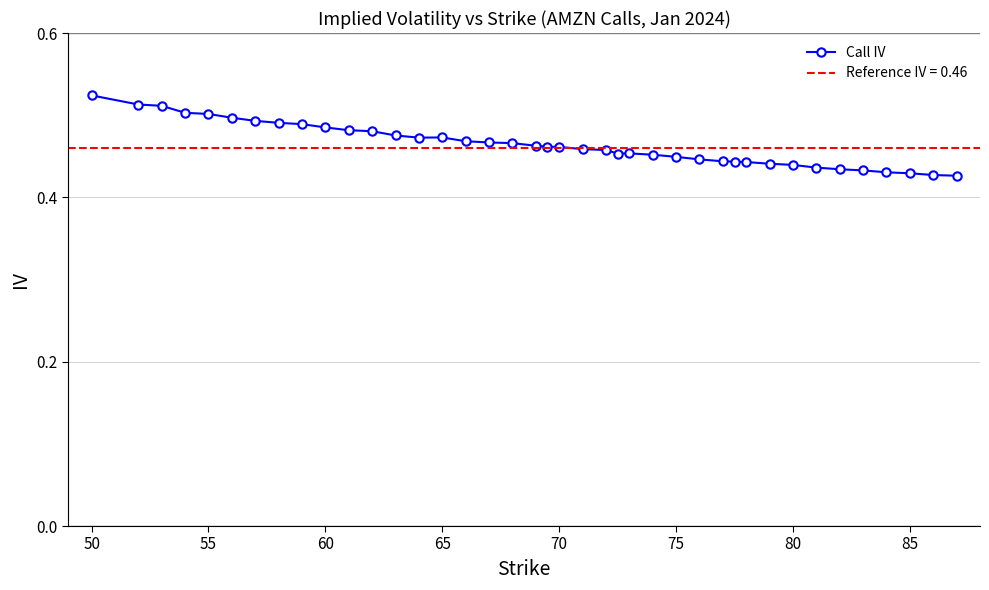

How many Call IV values are between 0 and 1?

40